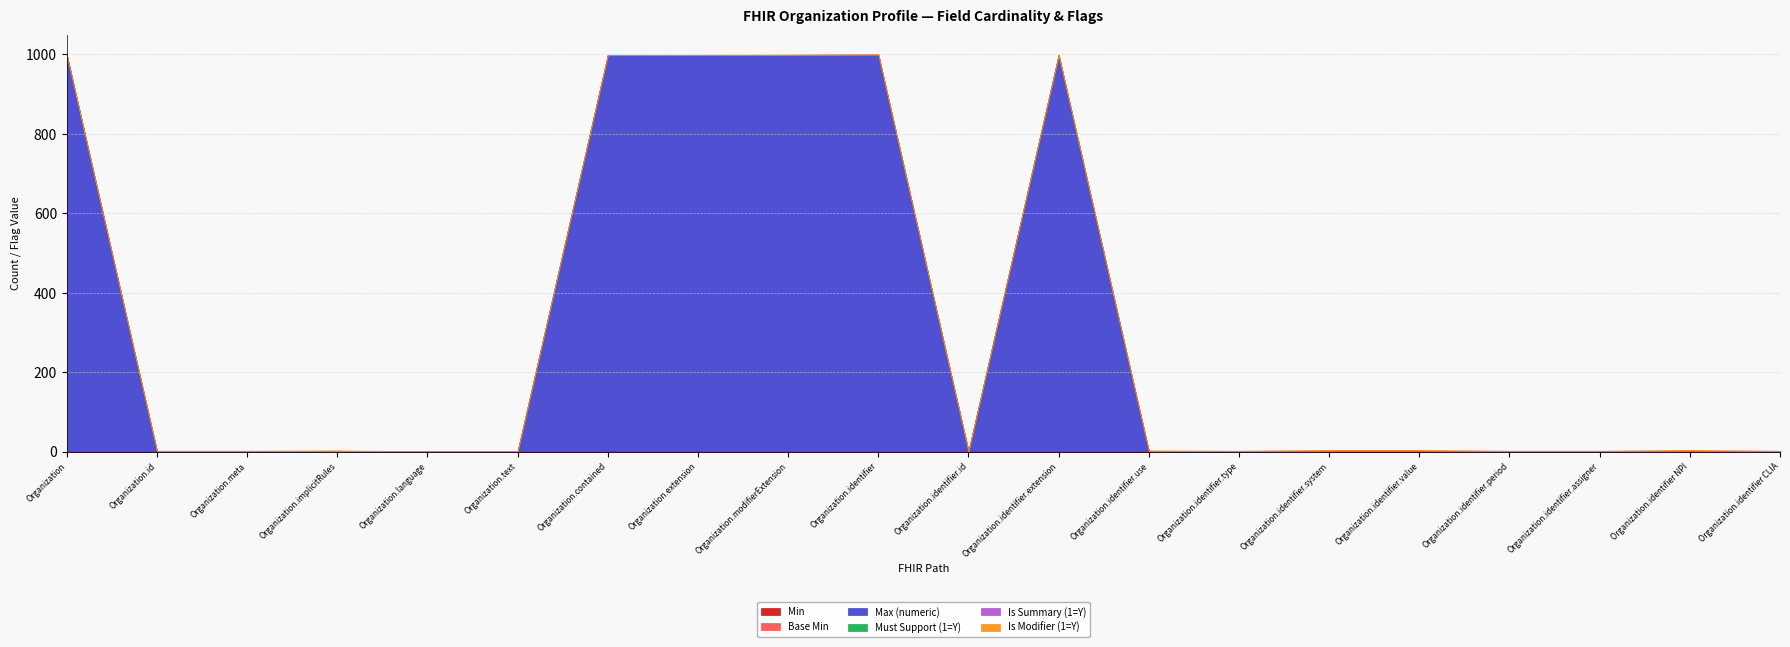

How many values in Is Summary (1=Y) are above zero?

11